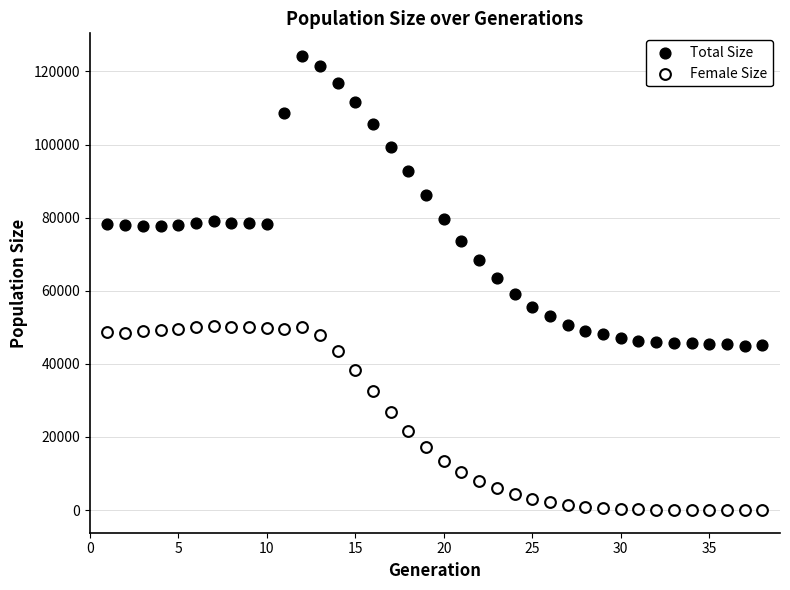

Which series has the largest Y range (max minus min)?

Total Size